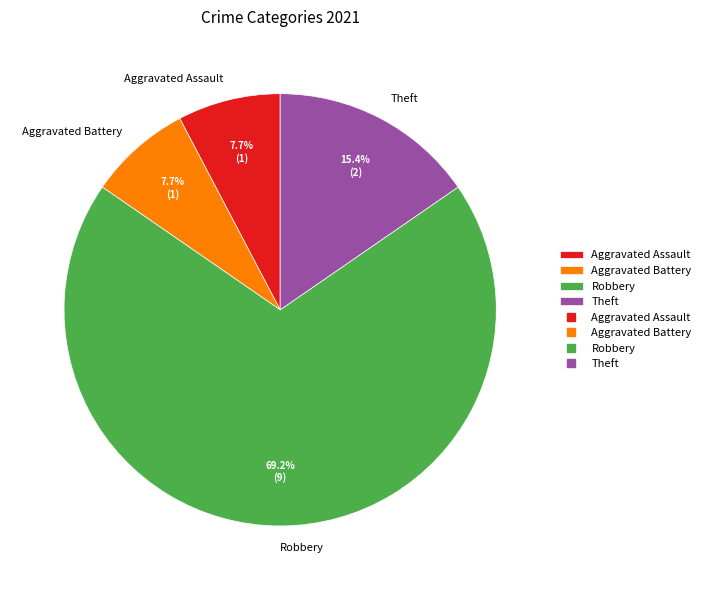

Which slice represents more than half of the pie?

Robbery